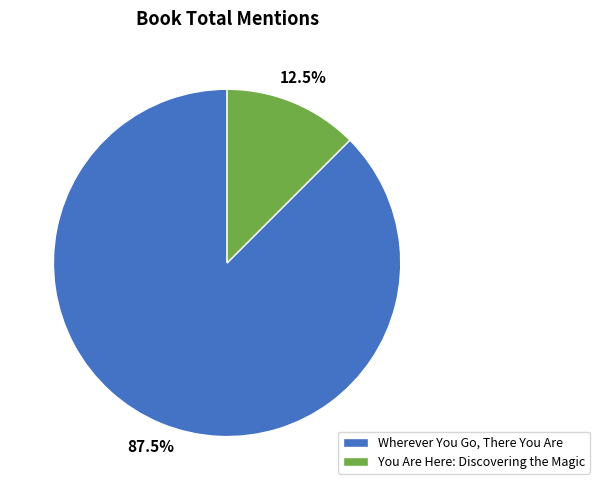

Which slice is the smallest?

You Are Here: Discovering the Magic